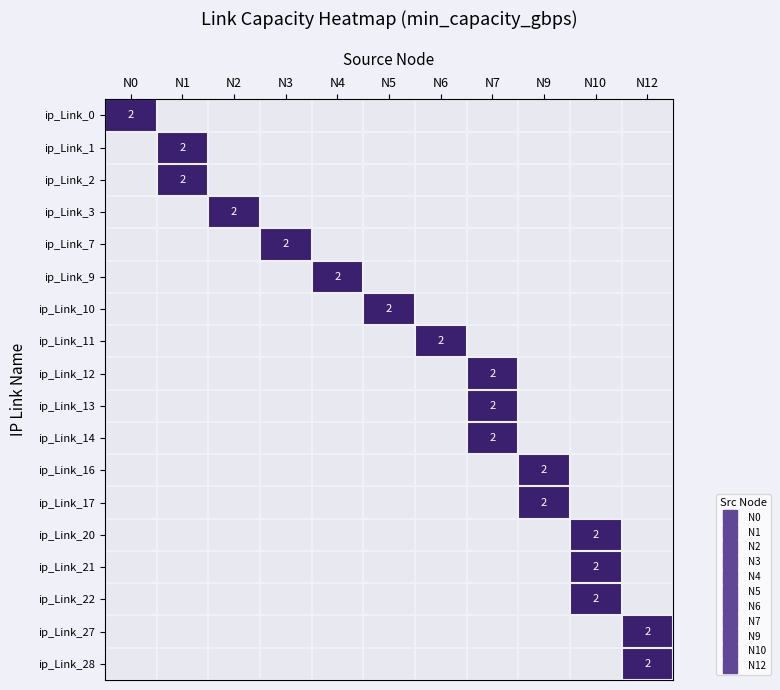

What is the total value across all series at N10?

6